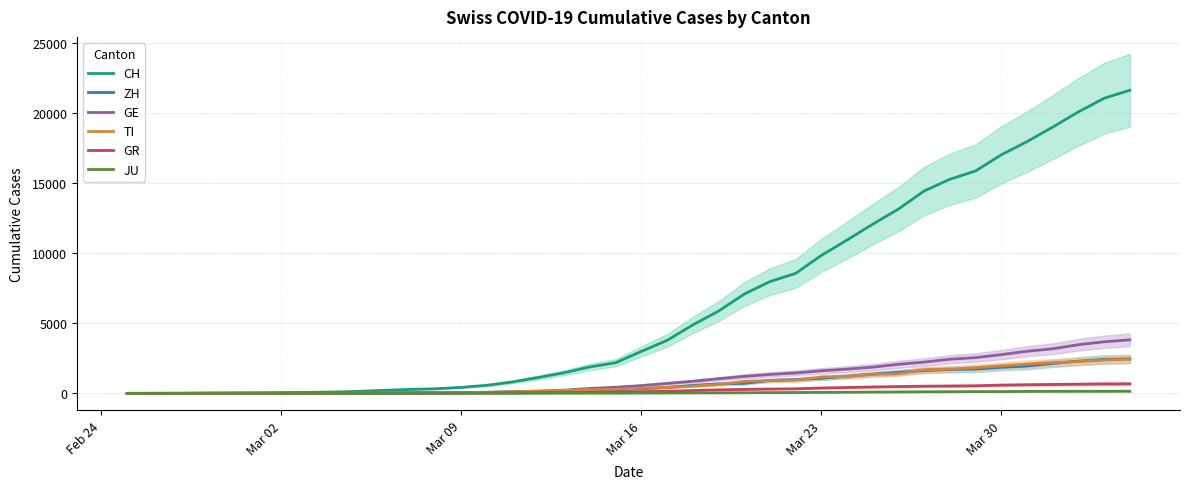

Which series has the widest spread of values?

CH